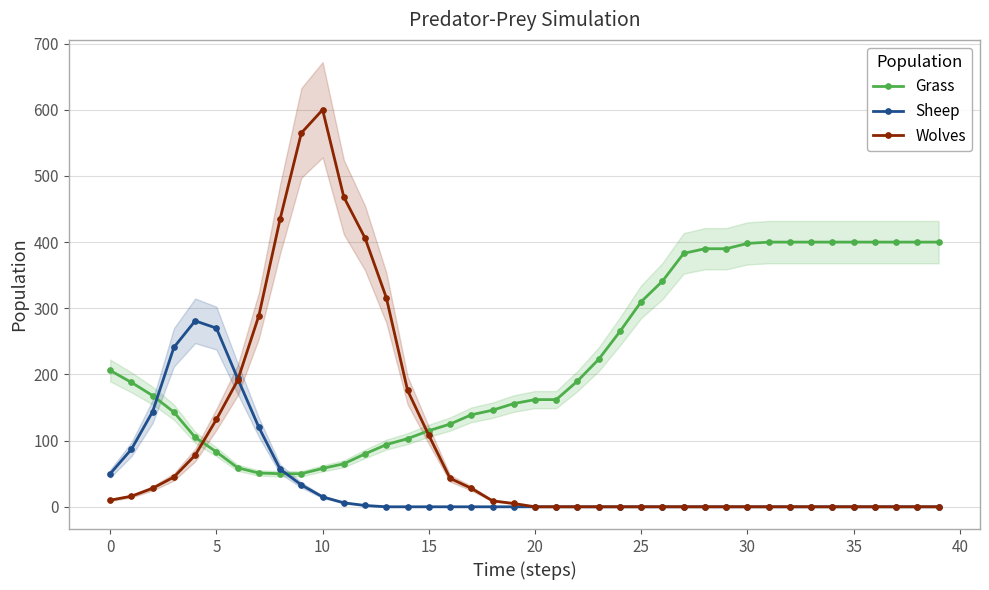

Does the chart have visible grid lines?

Yes